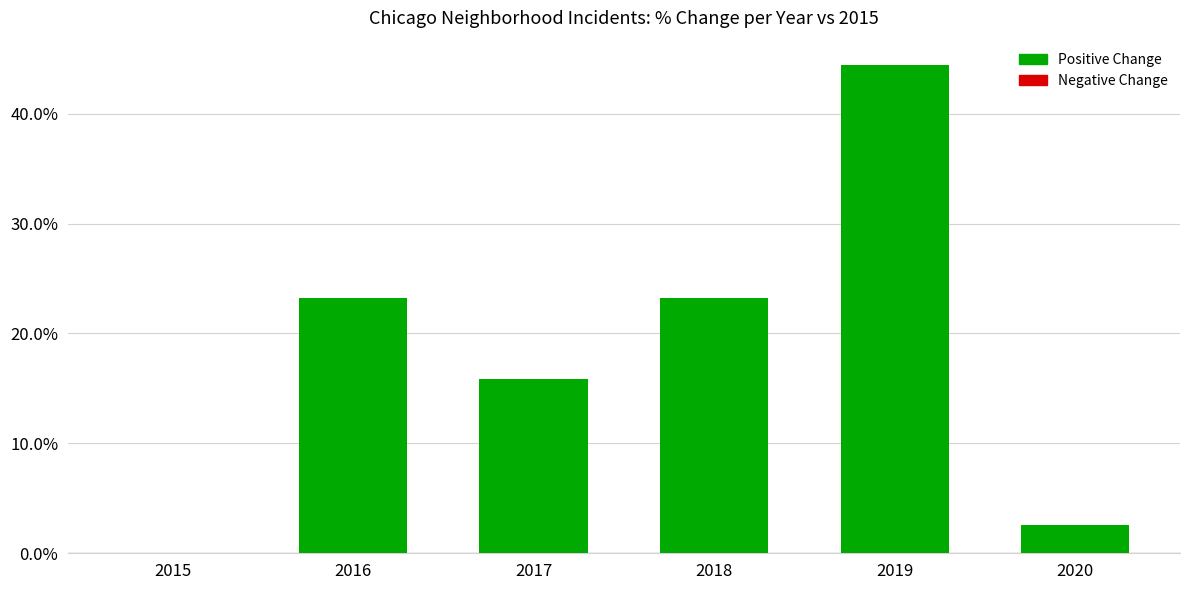

Are the bars grouped side by side (vs. stacked)?

No